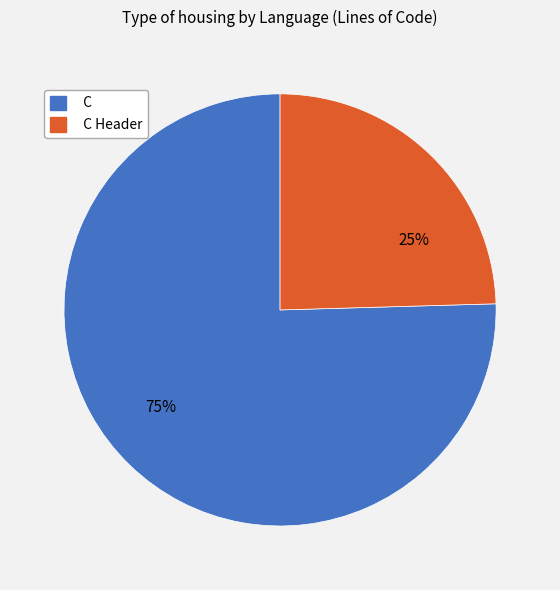

To the nearest percent, what is the average slice percentage?

50%